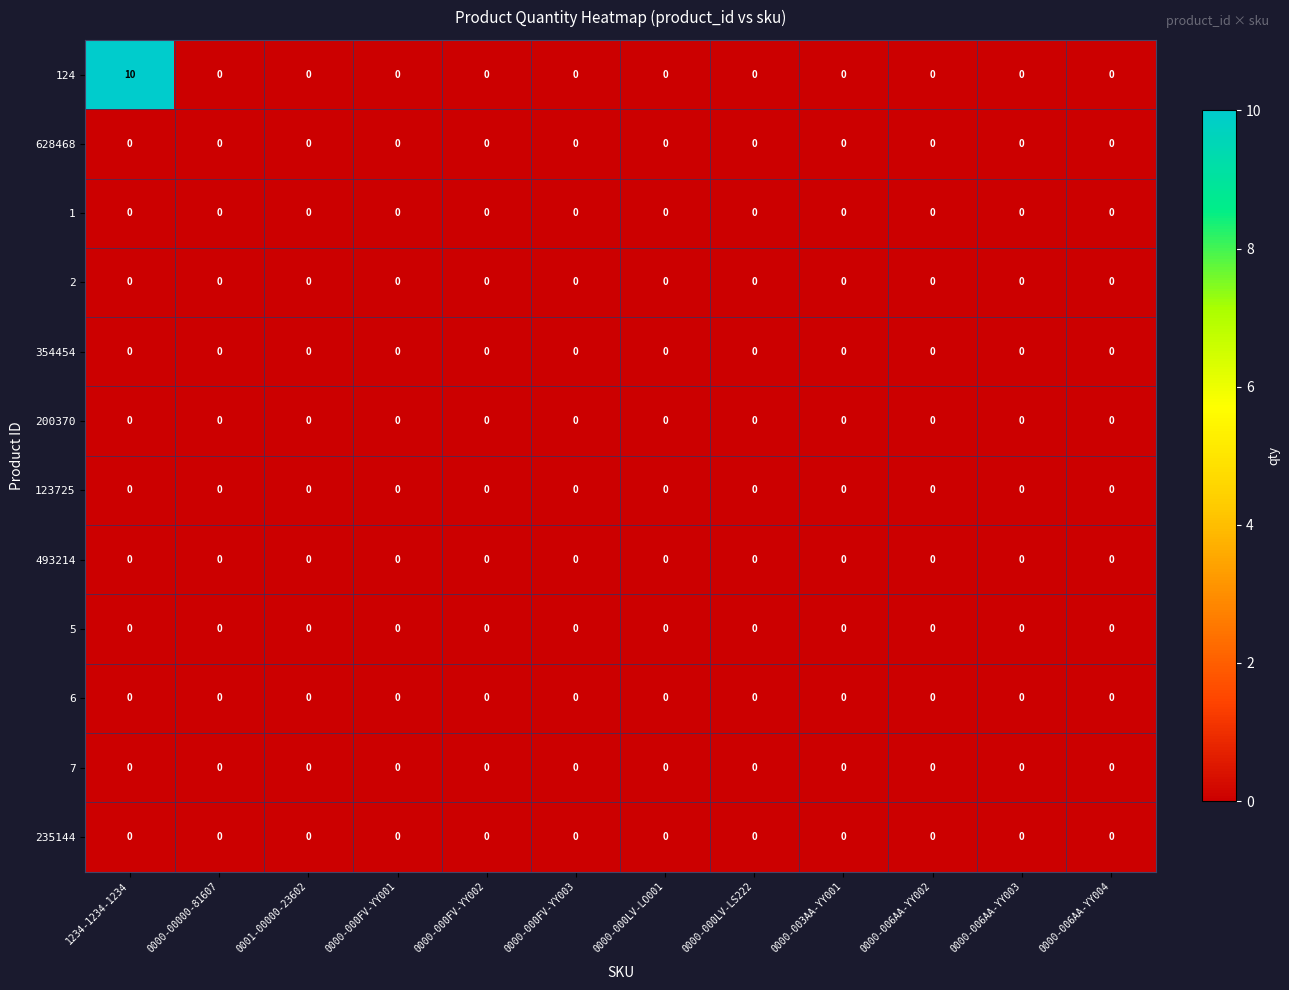

At which category is the sum across all series the highest?

1234-1234-1234